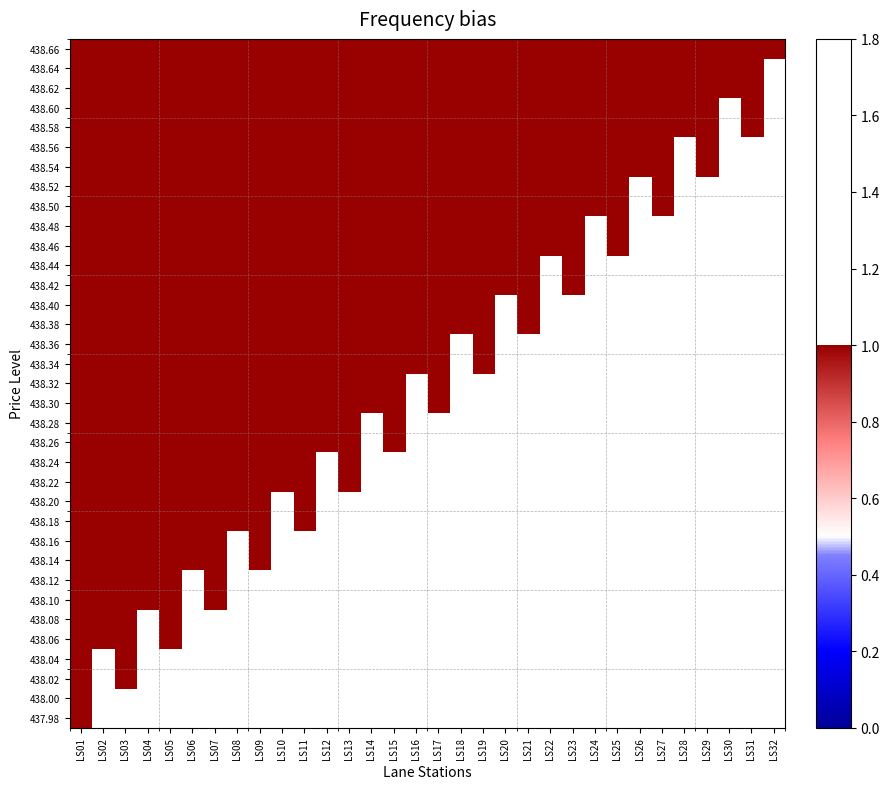

What is the difference between the highest and lowest values at 5?

1